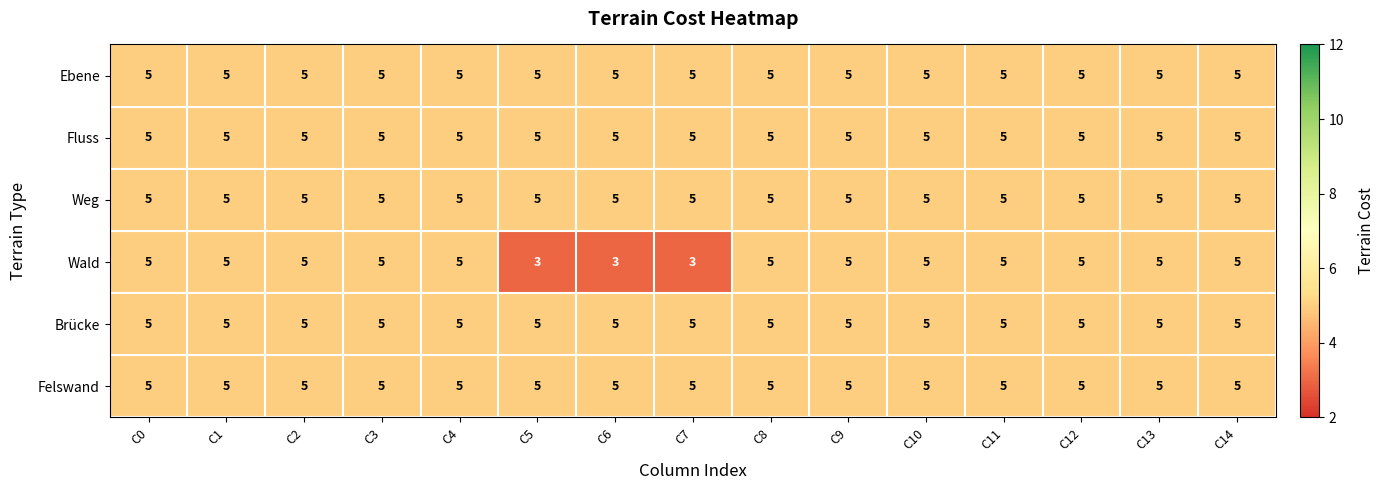

How many Wald values are between 5 and 6?

12